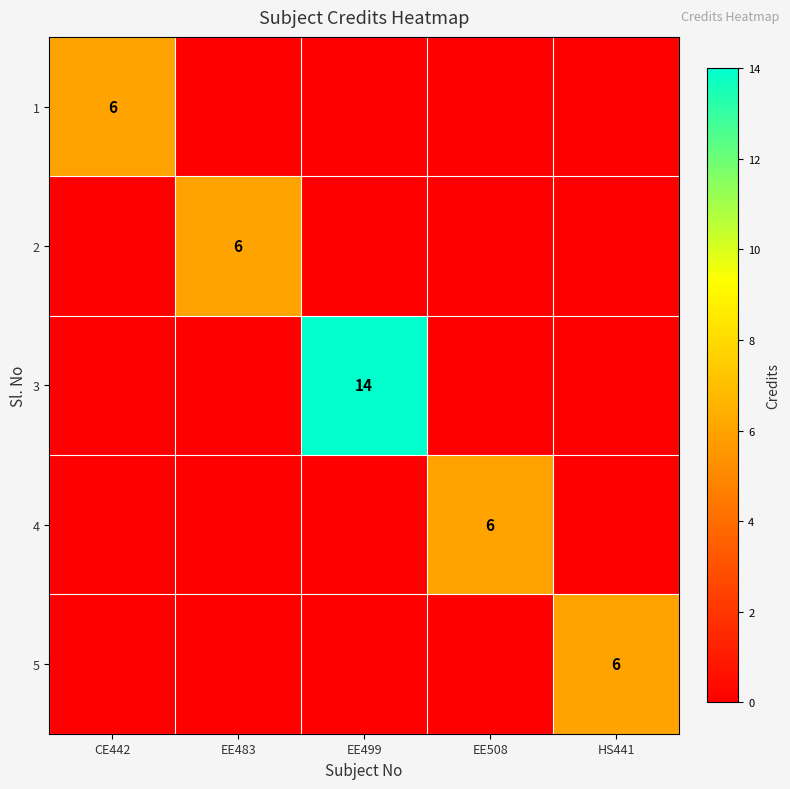

Is it true that 2 equals 6 at EE483?

True